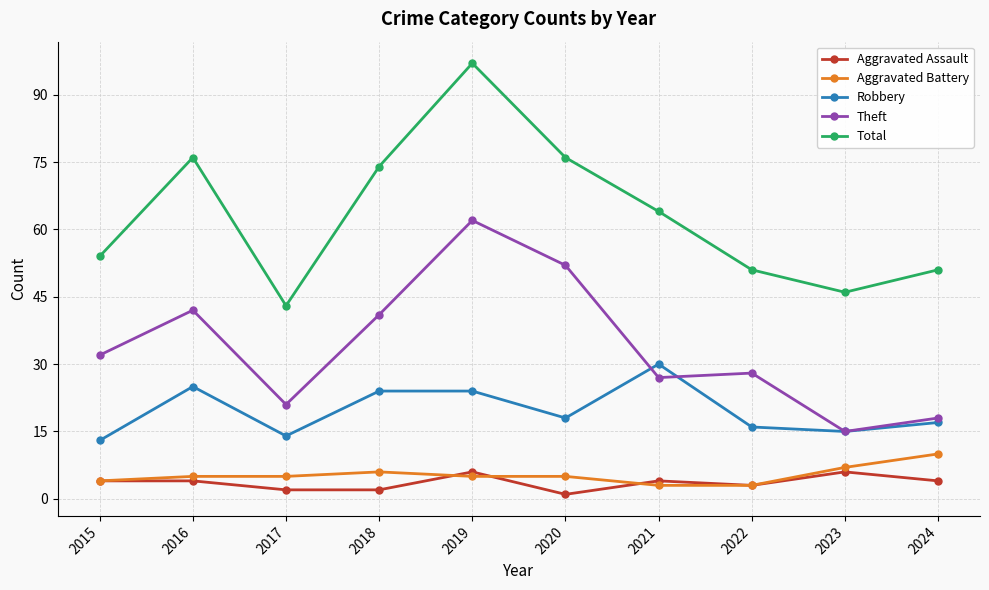

Does the chart have visible grid lines?

Yes